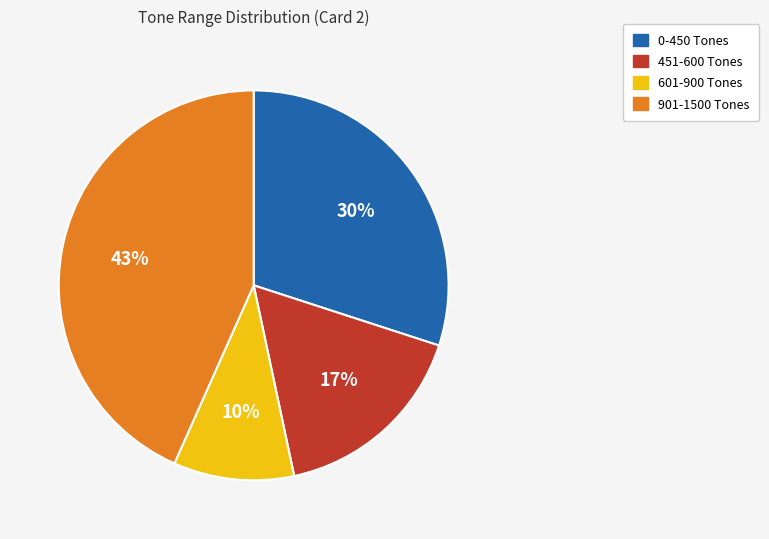

The 451-600 Tones slice represents 17% of the pie. True or false?

True